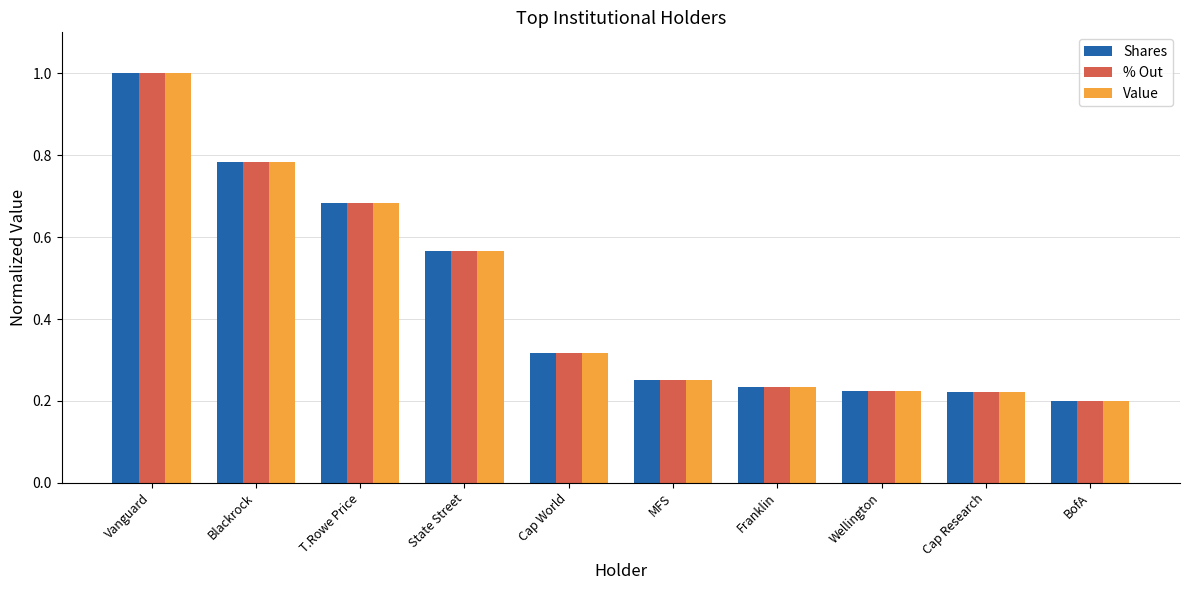

Is it true that Value equals 0.2 at Wellington?

True